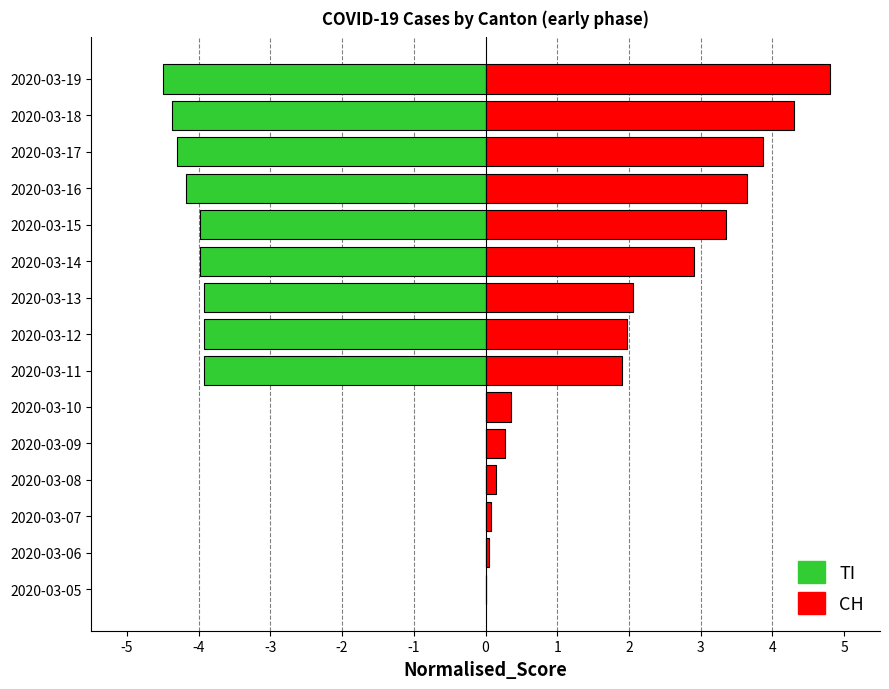

Does the chart contain stacked bars?

No